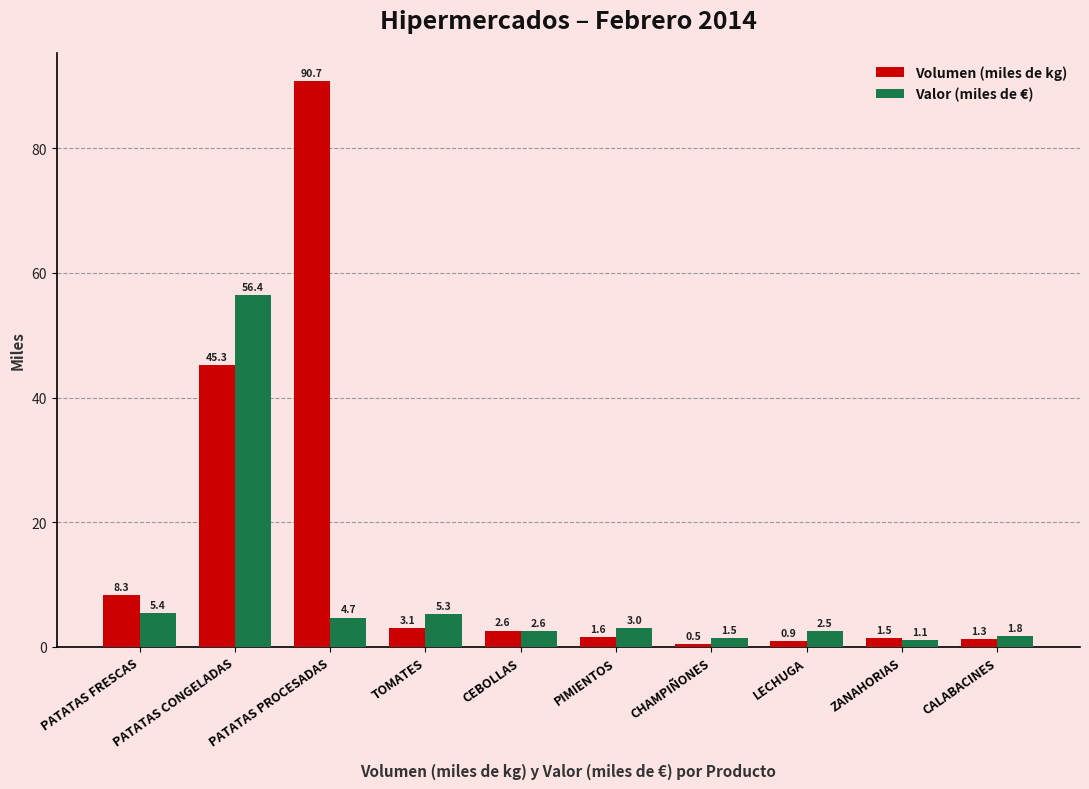

What is the maximum value shown in the chart?

90.7